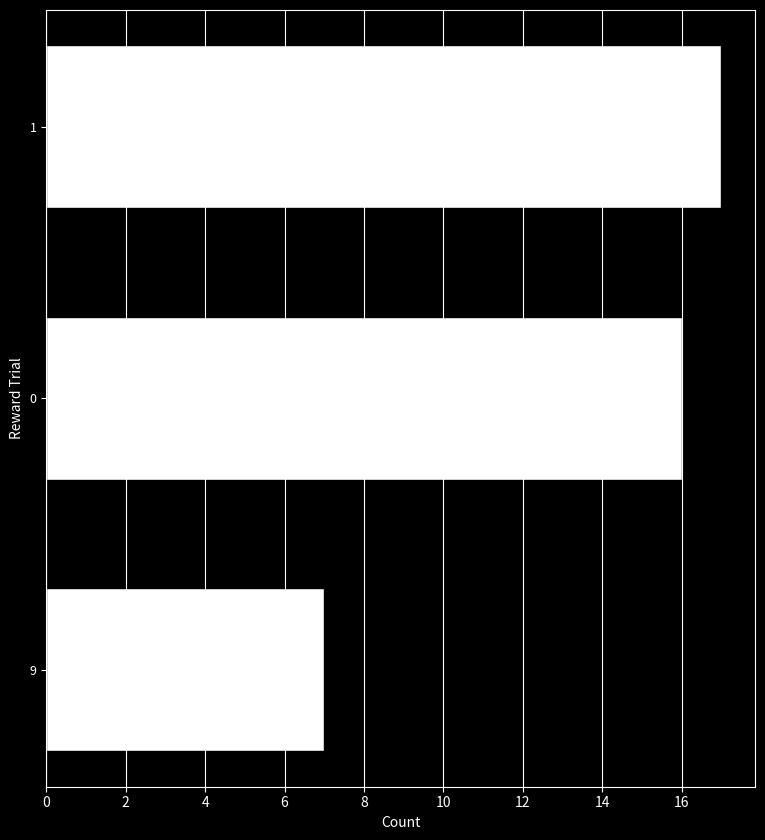

What is the average value?

13